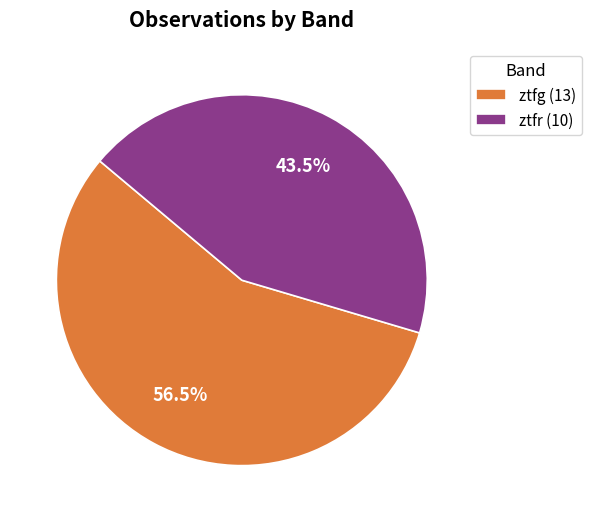

What is the total percentage of ztfr (10) and ztfg (13)?

100.0%